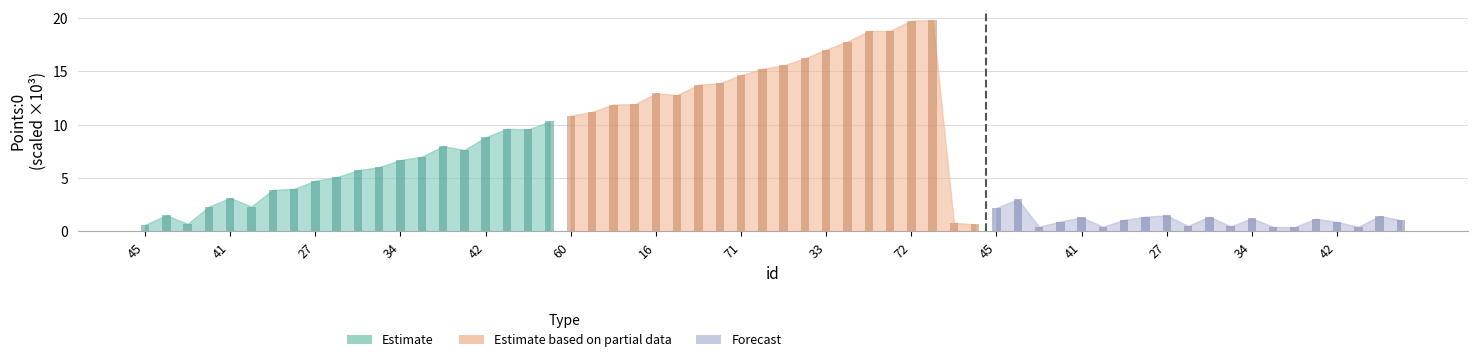

What is the minimum value shown in the chart?

0.4